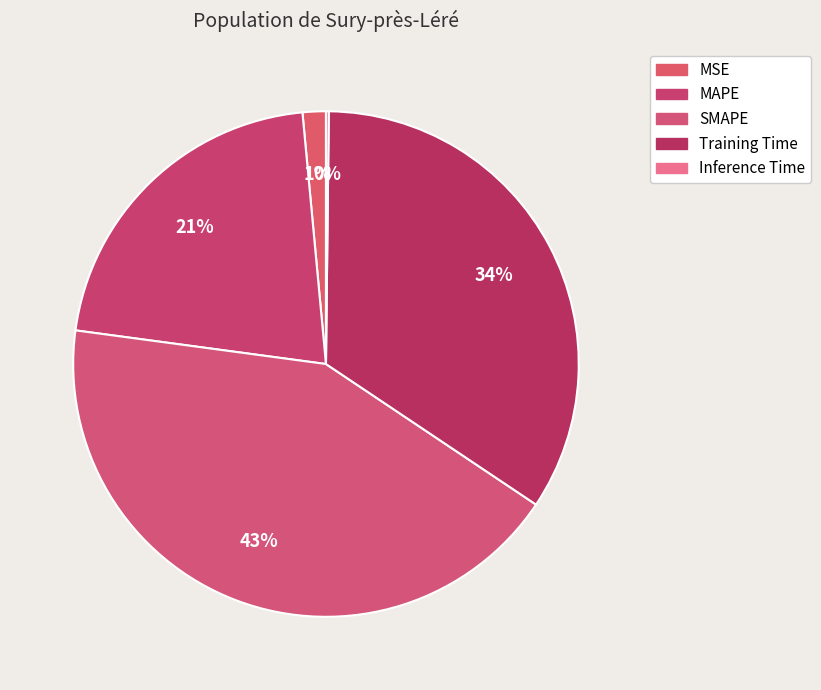

Is Training Time the majority of the pie?

No